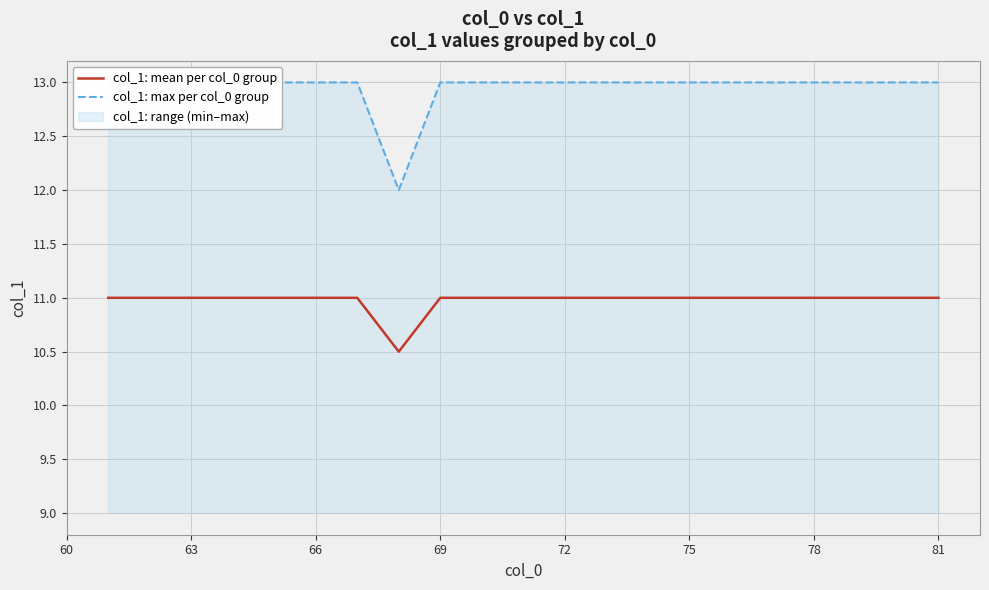

What is the maximum value for col_1: mean per col_0 group?

11.0